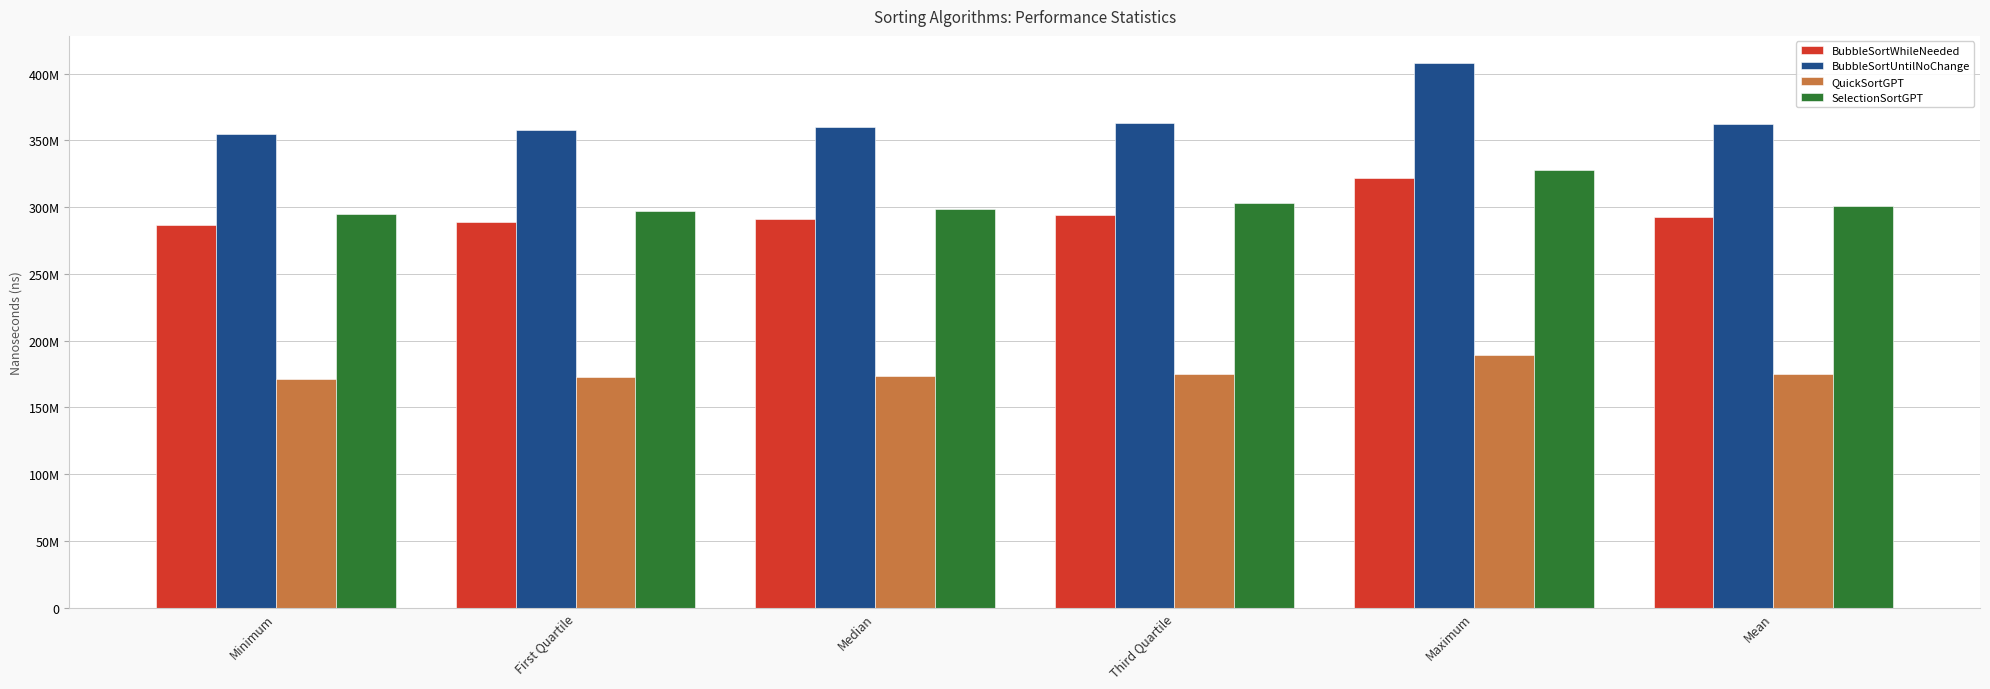

What value does the SelectionSortGPT series have at Third Quartile?

302837054.8